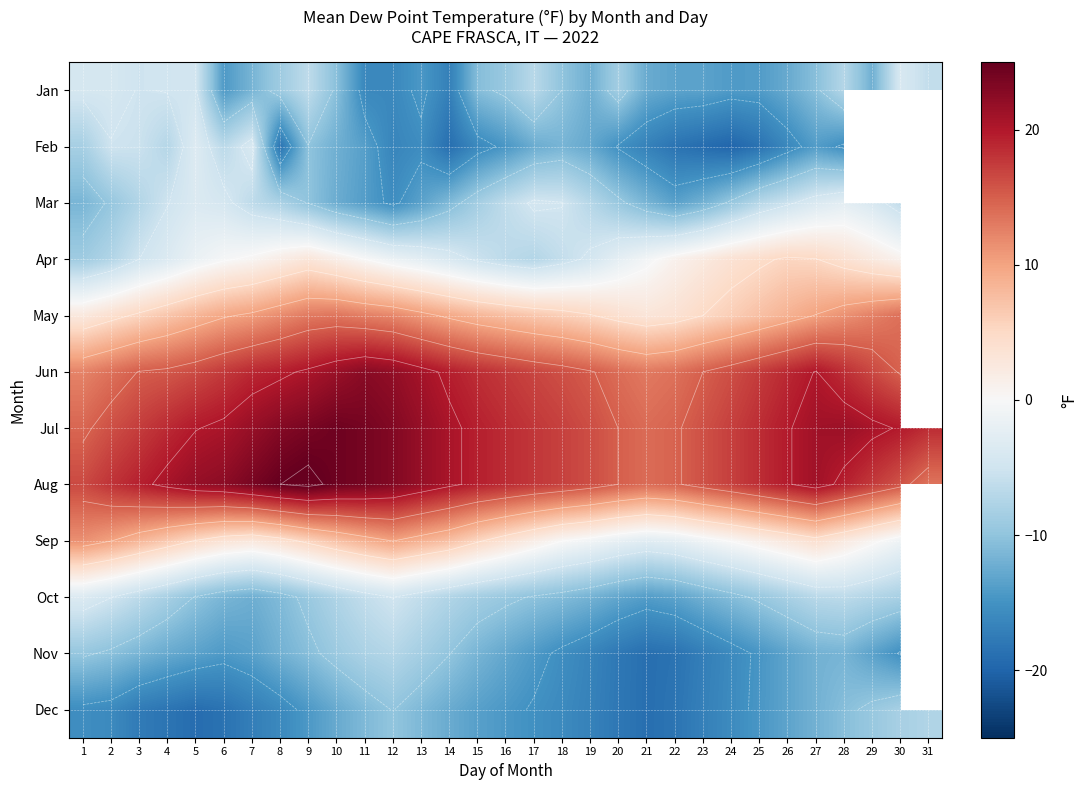

Read the May value at 9.

13.1